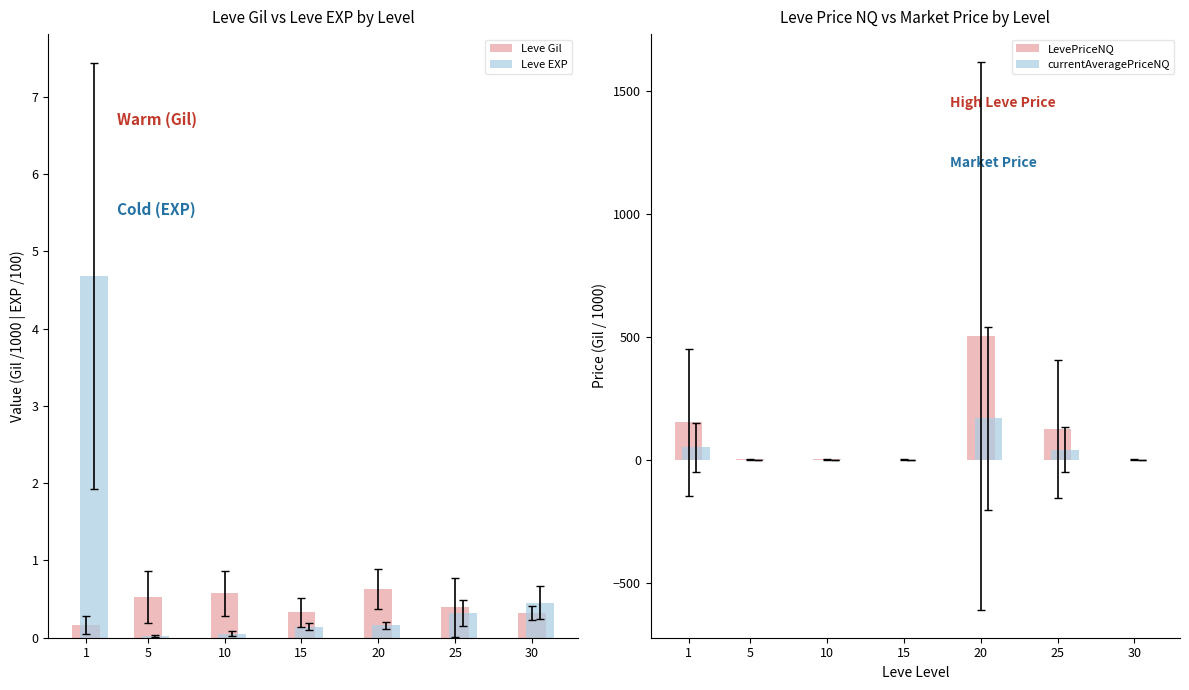

Which series has the widest spread of values?

LevePriceNQ